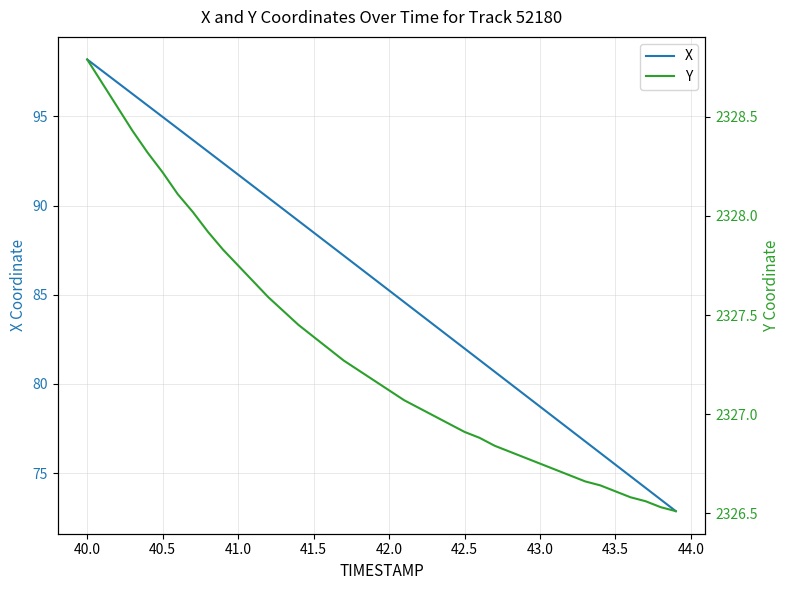

What is the minimum value for X?

72.9